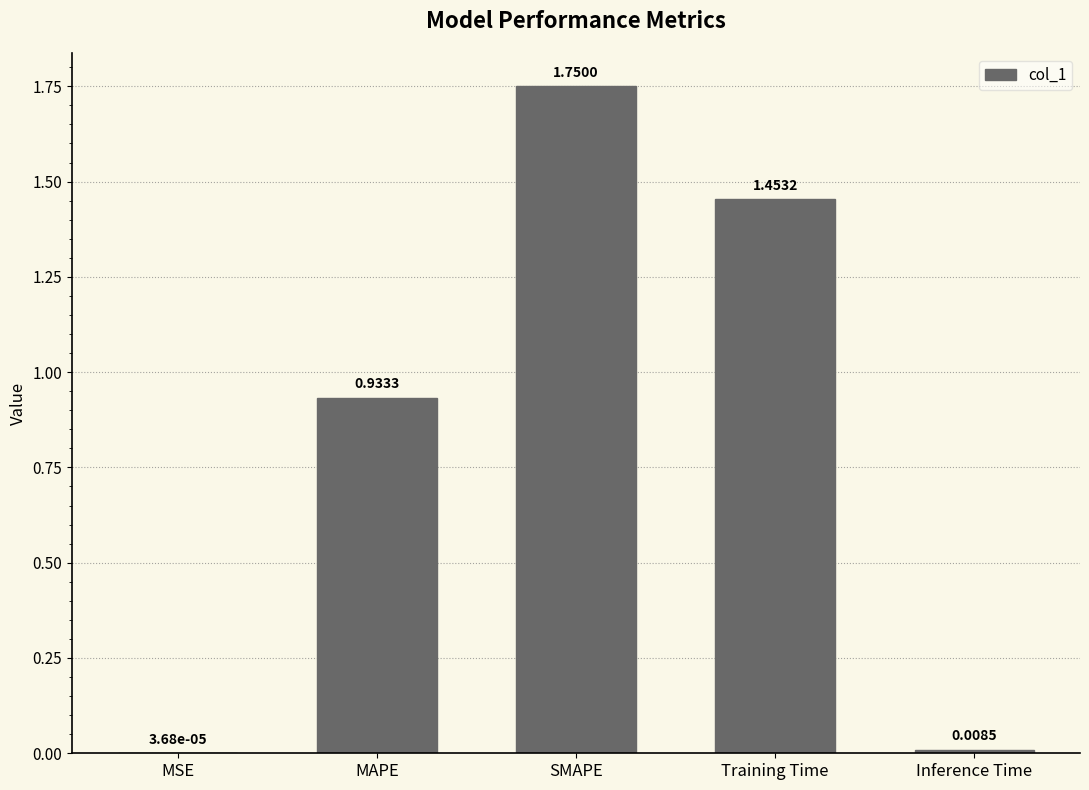

What is the change in value from MAPE to SMAPE?

+0.8